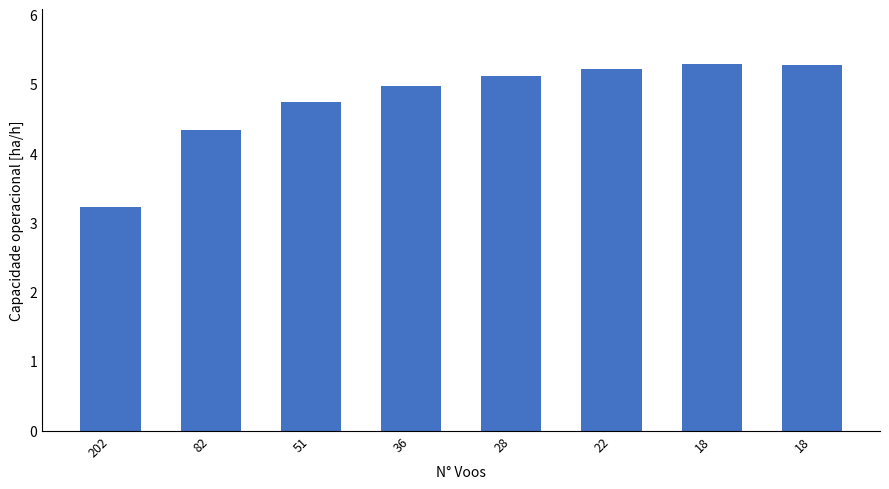

List the labels in order of value, largest first.

18, 18, 22, 28, 36, 51, 82, 202